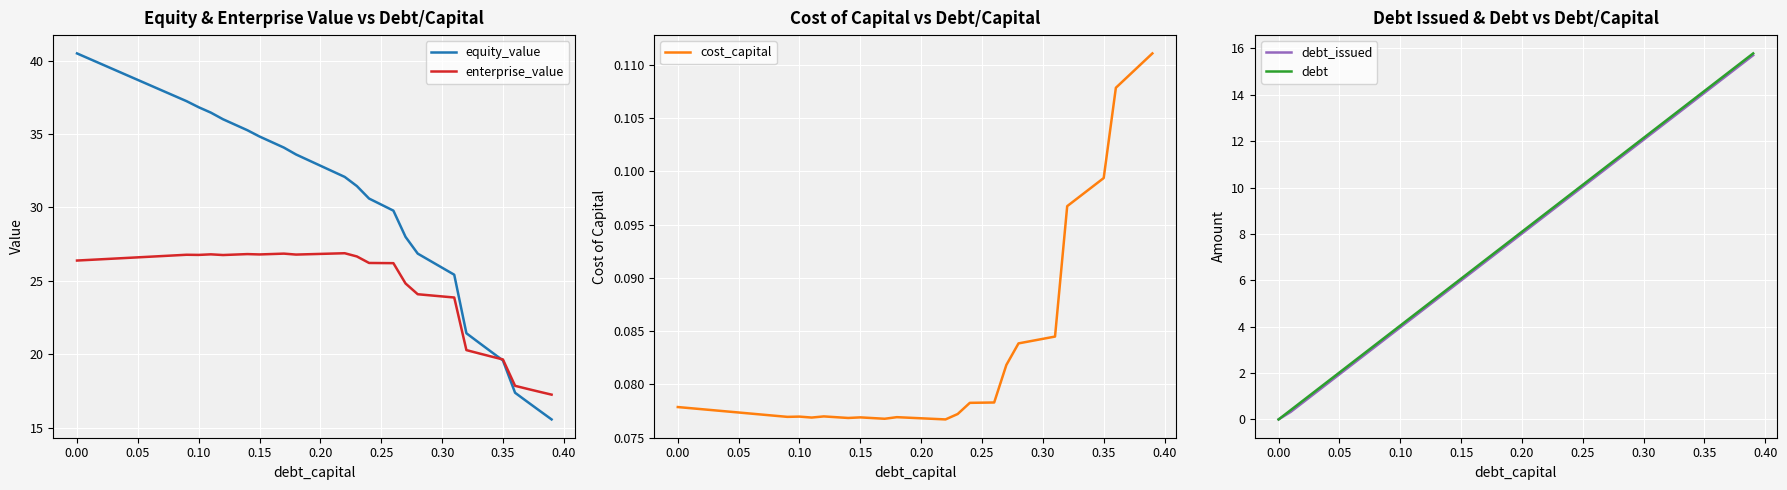

Reading left to right, list all the values displayed in this chart.

equity_value: 40.5	40.1	39.8	39.4	39.0	38.7	38.3	38.0	37.6	37.2	36.8	36.5	36.0	35.6	35.3	34.8	34.4	34.1	33.6	33.2	32.8	32.5	32.1	31.5	30.6	30.2	29.8	28.0	26.9	26.4	25.9	25.4	21.4	20.8	20.2	19.6	17.4	16.8	16.2	15.6
enterprise_value: 26.4	26.4	26.5	26.5	26.6	26.6	26.6	26.7	26.7	26.8	26.8	26.8	26.8	26.8	26.8	26.8	26.8	26.9	26.8	26.8	26.8	26.9	26.9	26.7	26.2	26.2	26.2	24.8	24.1	24.0	23.9	23.9	20.3	20.1	19.9	19.7	17.9	17.6	17.4	17.3
cost_capital: 0.1	0.1	0.1	0.1	0.1	0.1	0.1	0.1	0.1	0.1	0.1	0.1	0.1	0.1	0.1	0.1	0.1	0.1	0.1	0.1	0.1	0.1	0.1	0.1	0.1	0.1	0.1	0.1	0.1	0.1	0.1	0.1	0.1	0.1	0.1	0.1	0.1	0.1	0.1	0.1
debt_issued: 0.0	0.3	0.7	1.1	1.5	1.9	2.3	2.8	3.2	3.6	4.0	4.4	4.8	5.2	5.6	6.0	6.4	6.8	7.2	7.6	8.0	8.4	8.8	9.2	9.6	10.0	10.4	10.9	11.3	11.7	12.1	12.5	12.9	13.3	13.7	14.1	14.5	14.9	15.3	15.7
debt: 0.0	0.4	0.8	1.2	1.6	2.0	2.4	2.8	3.2	3.6	4.0	4.5	4.9	5.3	5.7	6.1	6.5	6.9	7.3	7.7	8.1	8.5	8.9	9.3	9.7	10.1	10.5	10.9	11.3	11.7	12.1	12.5	13.0	13.4	13.8	14.2	14.6	15.0	15.4	15.8